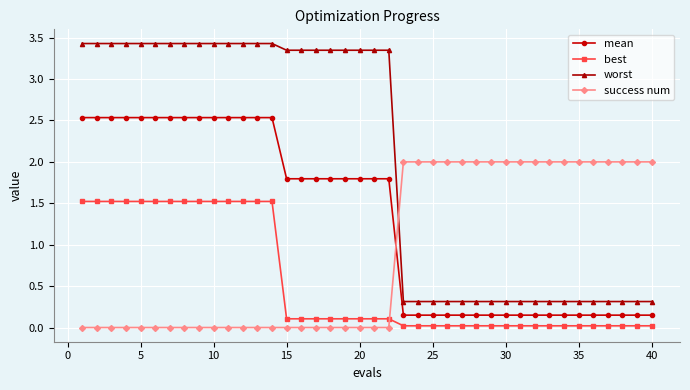

Which series has the largest total across all categories?

worst